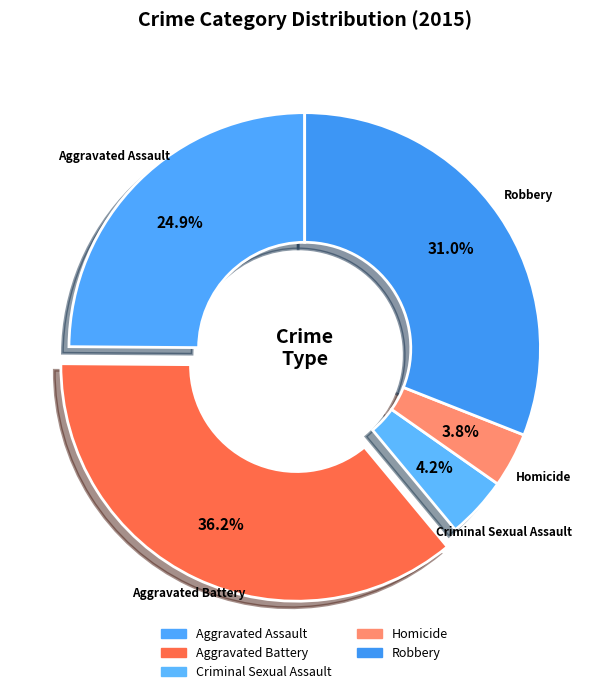

Does Criminal Sexual Assault represent more than half of the total?

No